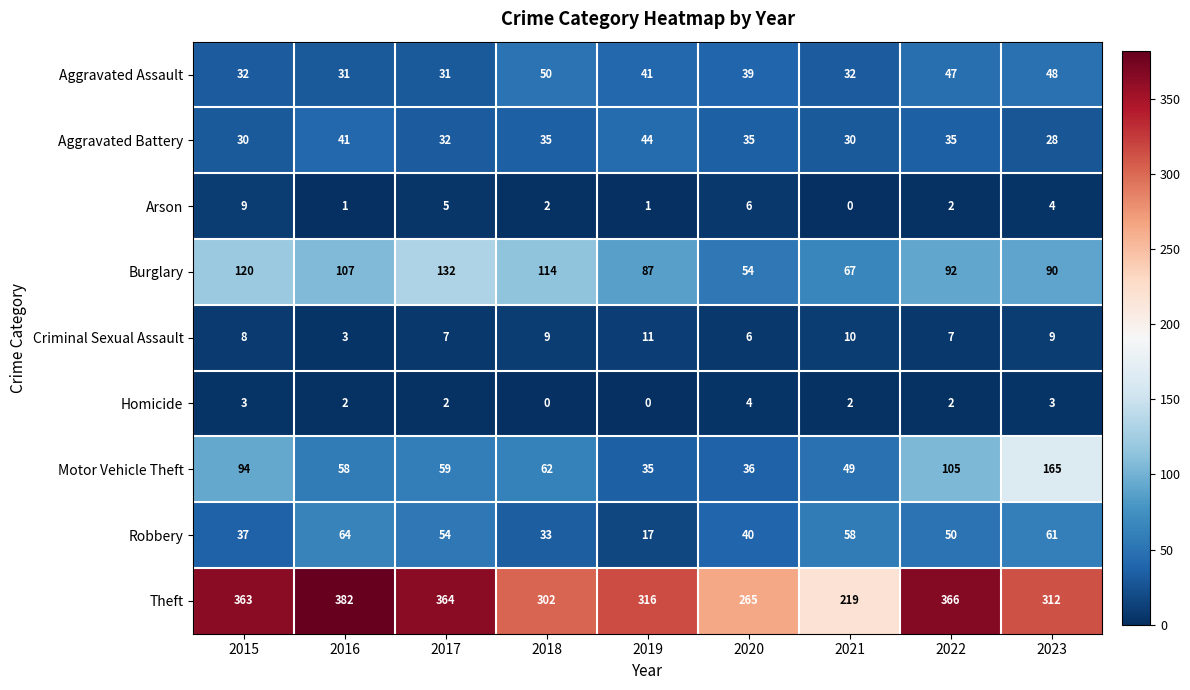

Which series changed the most between 2018 and 2023?

Motor Vehicle Theft